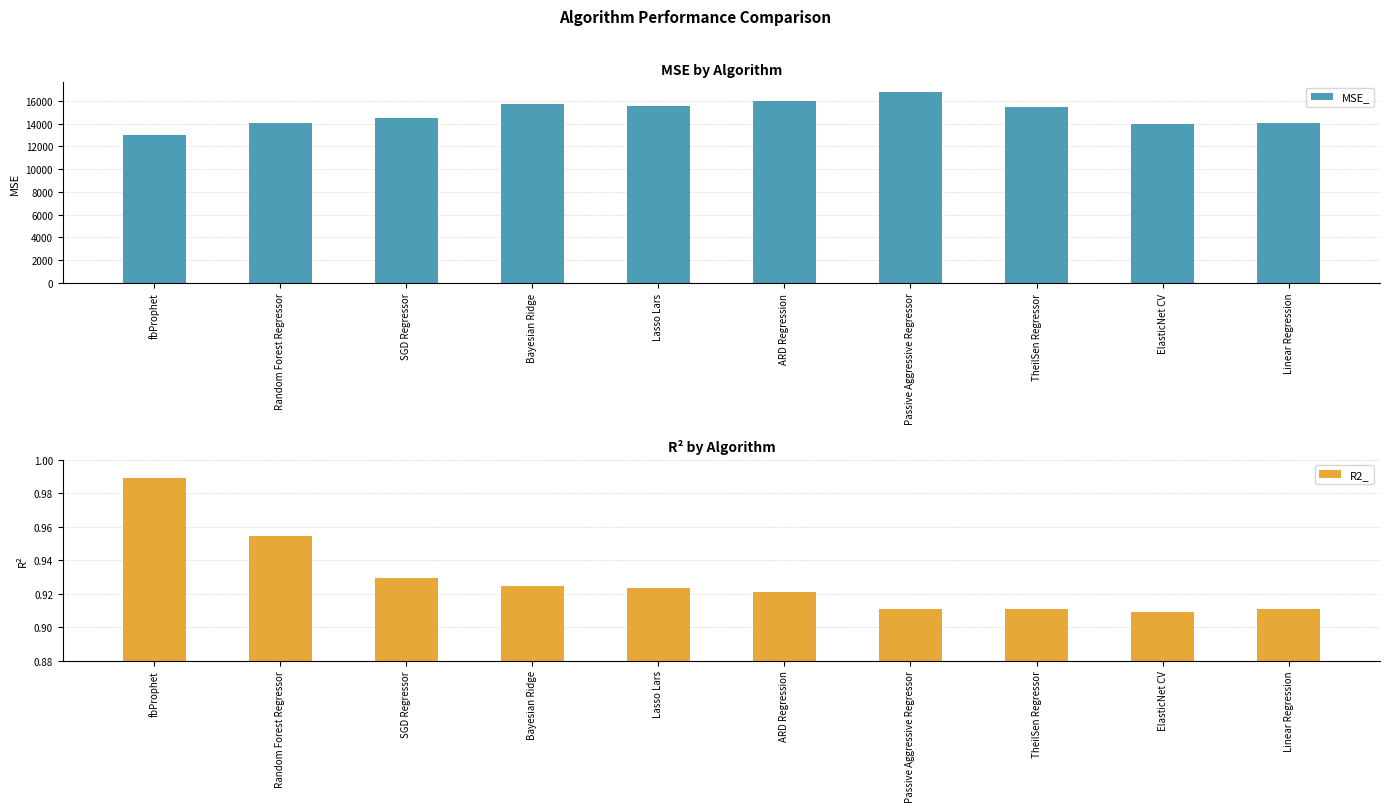

Reading right to left, what are all the values shown in this chart?

MSE_: Linear Regression=14012.1	ElasticNet CV=13983.9	TheilSen Regressor=15466.6	Passive Aggressive Regressor=16782.3	ARD Regression=15977.7	Lasso Lars=15551.3	Bayesian Ridge=15723.9	SGD Regressor=14532.6	Random Forest Regressor=14071.8	fbProphet=13006.0
R2_: Linear Regression=0.9	ElasticNet CV=0.9	TheilSen Regressor=0.9	Passive Aggressive Regressor=0.9	ARD Regression=0.9	Lasso Lars=0.9	Bayesian Ridge=0.9	SGD Regressor=0.9	Random Forest Regressor=1.0	fbProphet=1.0